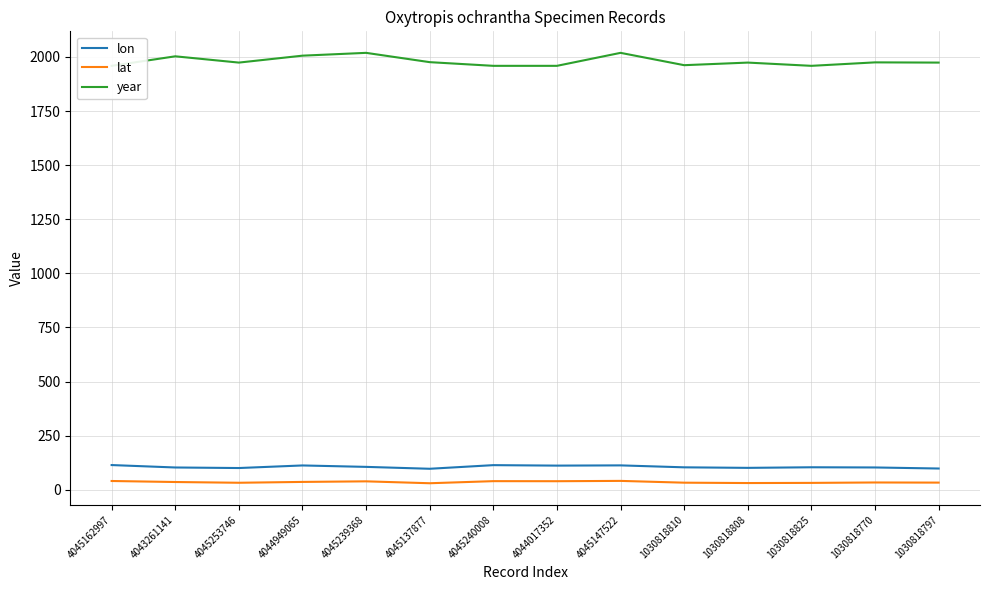

Reading left to right, what are all the values shown in this chart?

lon: 4045162997=114.1	4043261141=102.9	4045253746=100.3	4044949065=112.2	4045239368=105.7	4045137877=96.9	4045240008=113.7	4044017352=111.5	4045147522=112.6	1030818810=103.6	1030818808=101.1	1030818825=103.9	1030818770=103.0	1030818797=98.1
lat: 4045162997=40.4	4043261141=35.7	4045253746=32.3	4044949065=36.1	4045239368=38.8	4045137877=30.1	4045240008=39.7	4044017352=39.4	4045147522=40.9	1030818810=32.6	1030818808=31.0	1030818825=31.7	1030818770=33.6	1030818797=33.0
year: 4045162997=1959.0	4043261141=2003.0	4045253746=1974.0	4044949065=2006.0	4045239368=2019.0	4045137877=1976.0	4045240008=1959.0	4044017352=1959.0	4045147522=2019.0	1030818810=1962.0	1030818808=1974.0	1030818825=1959.0	1030818770=1975.0	1030818797=1974.0